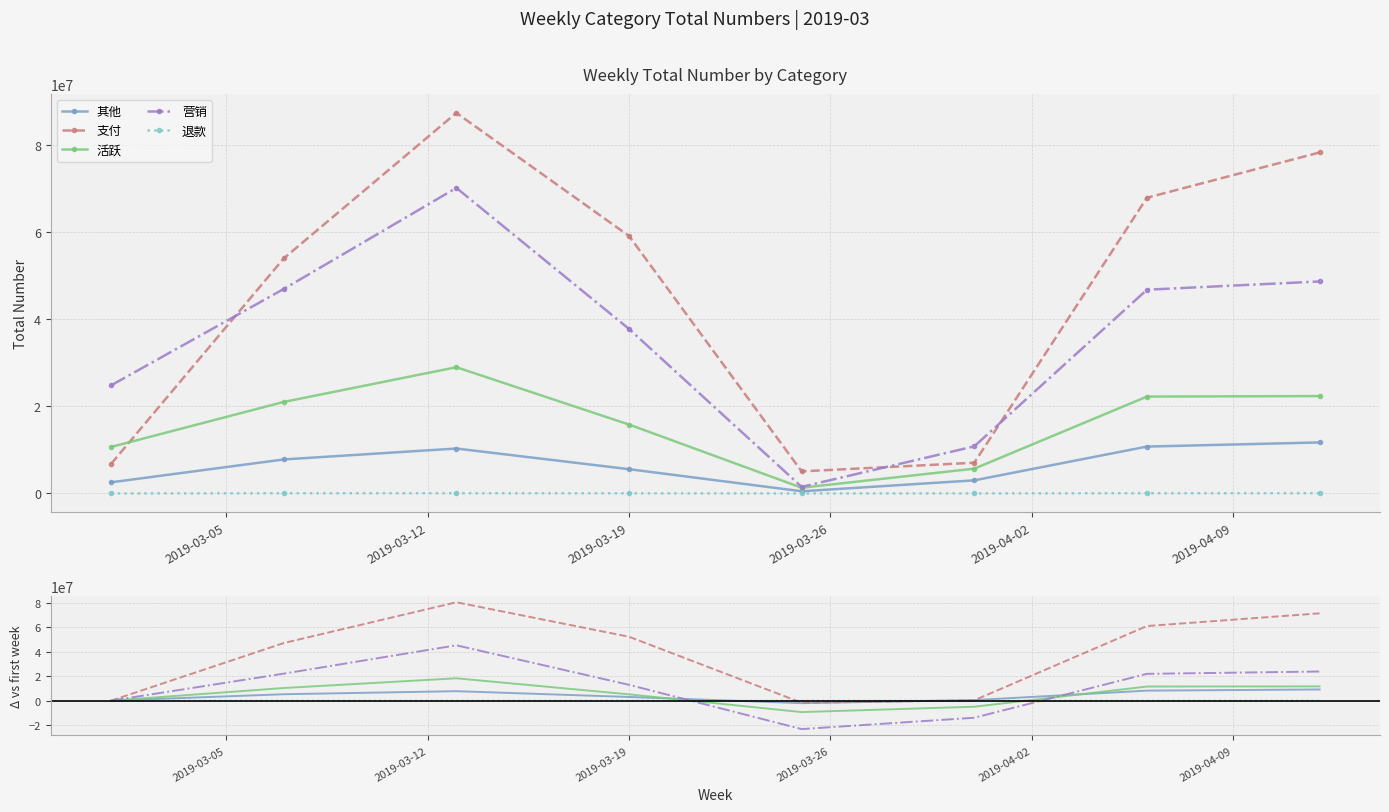

Between 2019-03-26 and 2019-03-12, which is larger?

2019-03-12